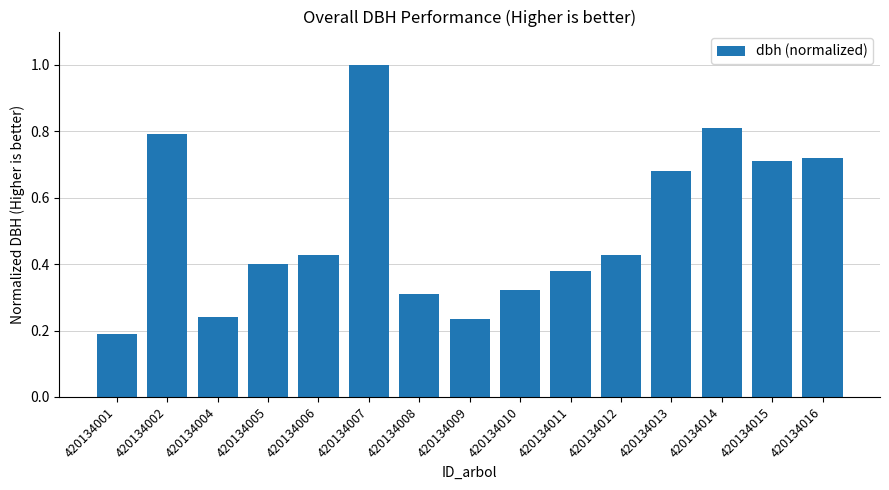

Is it true that the value at 420134012 is 0.3?

False